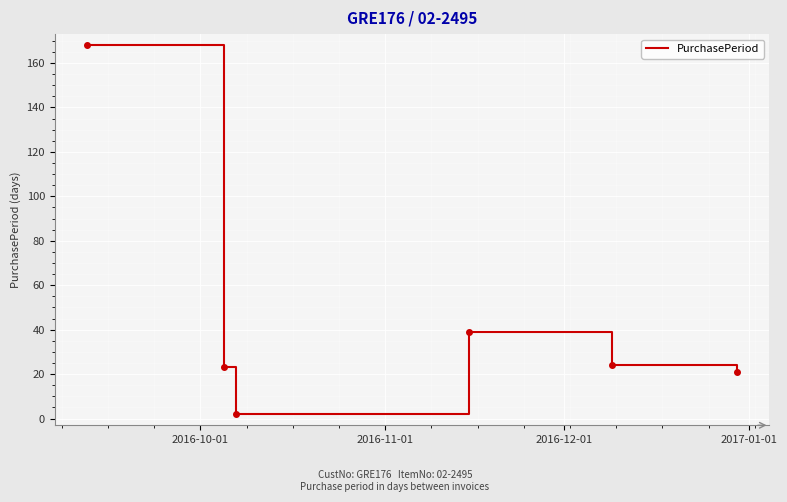

How many interior local peaks (higher than both neighbors) does the data have?

1